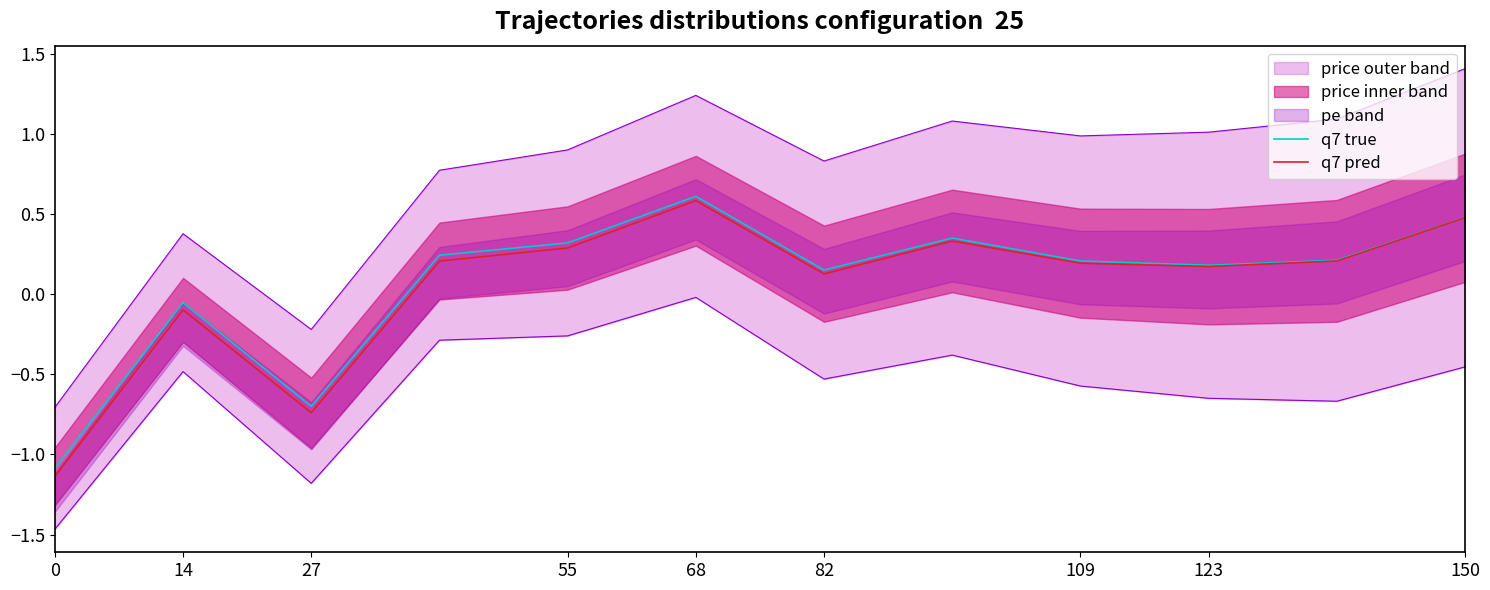

True or false: q7 pred and q7 true cross at least once.

False